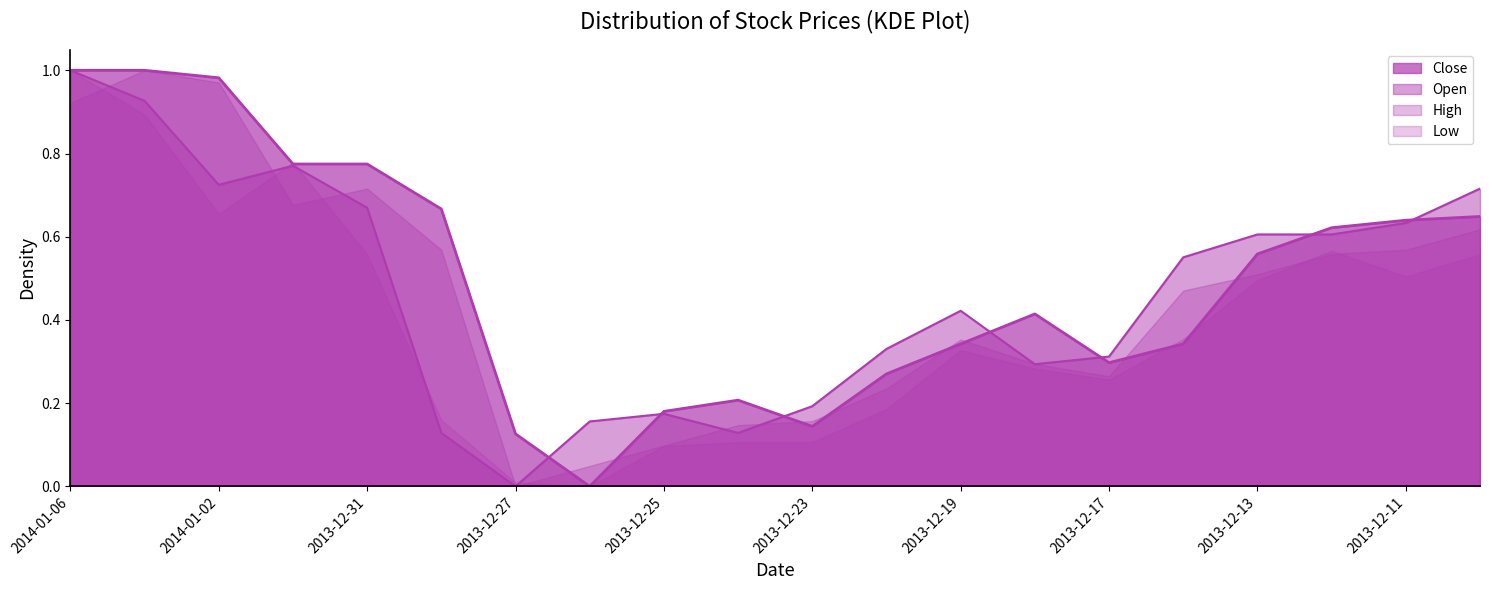

At which category is the sum across all series the highest?

2014-01-06